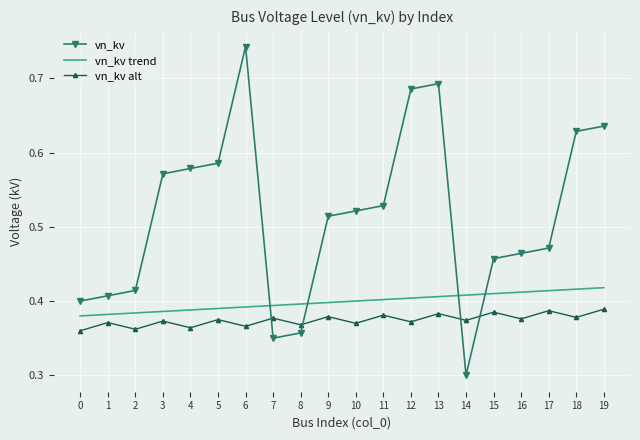

Which series has the largest range (max minus min)?

vn_kv